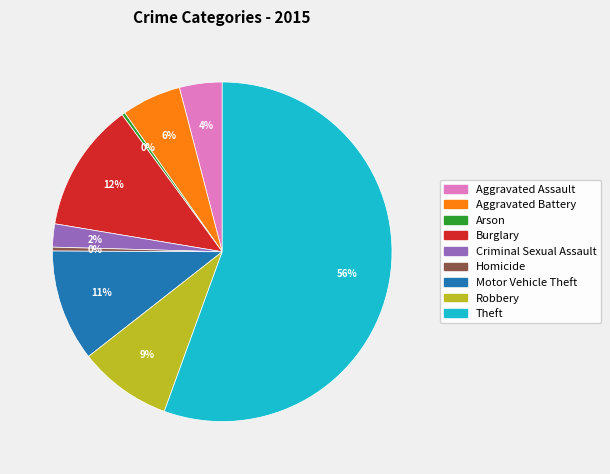

Count the number of slices in the pie.

9